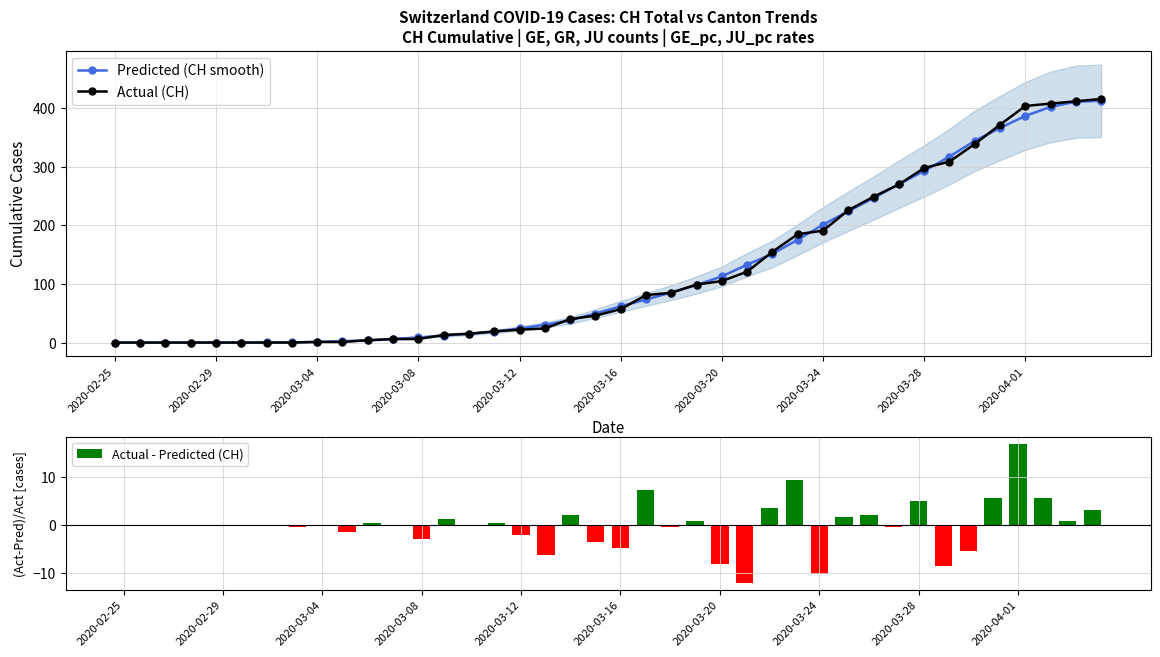

Reading left to right, extract all data points from this chart.

Predicted (CH smooth): 0.0	0.0	0.0	0.0	0.0	0.0	0.2	0.4	1.2	2.4	3.6	6.0	8.8	11.8	15.0	18.6	24.0	30.2	37.8	49.6	61.8	73.6	85.4	98.2	113.0	133.0	151.4	175.6	201.2	224.2	246.8	270.4	293.0	317.6	344.4	366.4	387.0	402.4	411.2	412.8
Actual (CH): 0.0	0.0	0.0	0.0	0.0	0.0	0.0	0.0	1.0	1.0	4.0	6.0	6.0	13.0	15.0	19.0	22.0	24.0	40.0	46.0	57.0	81.0	85.0	99.0	105.0	121.0	155.0	185.0	191.0	226.0	249.0	270.0	298.0	309.0	339.0	372.0	404.0	408.0	412.0	416.0
Actual - Predicted (CH): 0.0	0.0	0.0	0.0	0.0	0.0	-0.2	-0.4	-0.2	-1.4	0.4	0.0	-2.8	1.2	0.0	0.4	-2.0	-6.2	2.2	-3.6	-4.8	7.4	-0.4	0.8	-8.0	-12.0	3.6	9.4	-10.2	1.8	2.2	-0.4	5.0	-8.6	-5.4	5.6	17.0	5.6	0.8	3.2